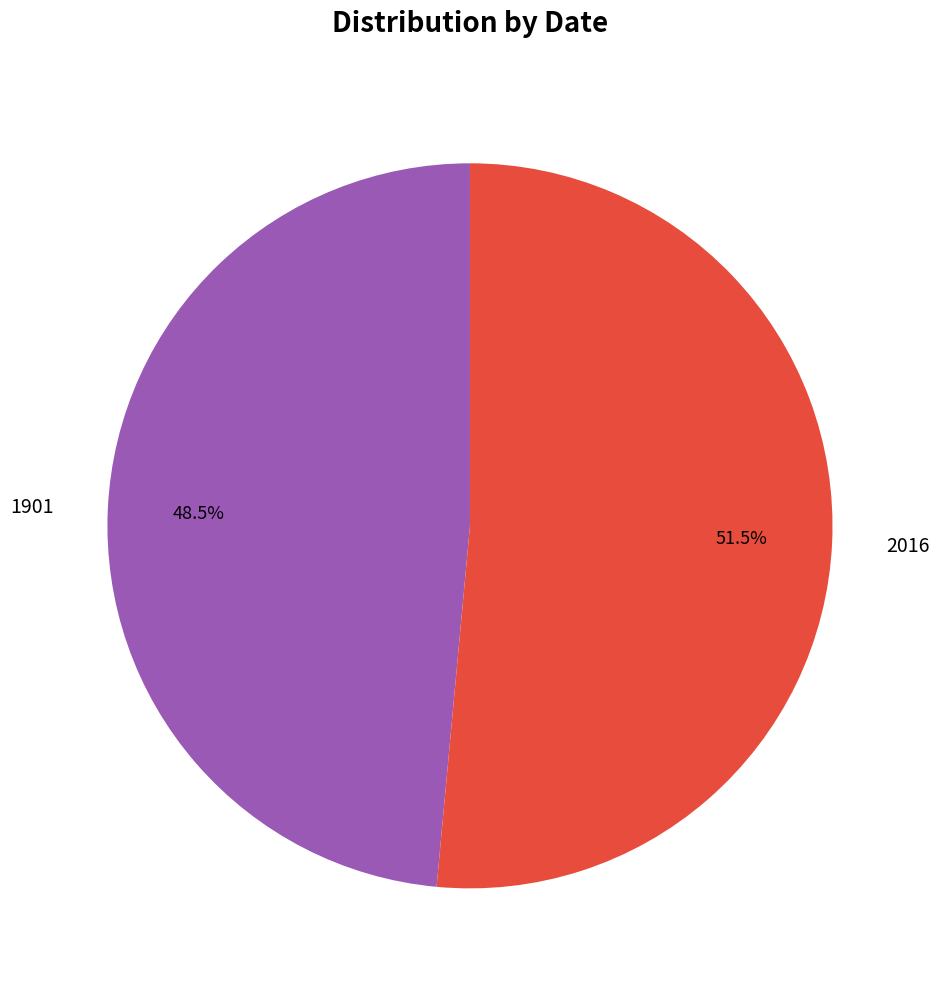

Which slice is the smallest?

1901